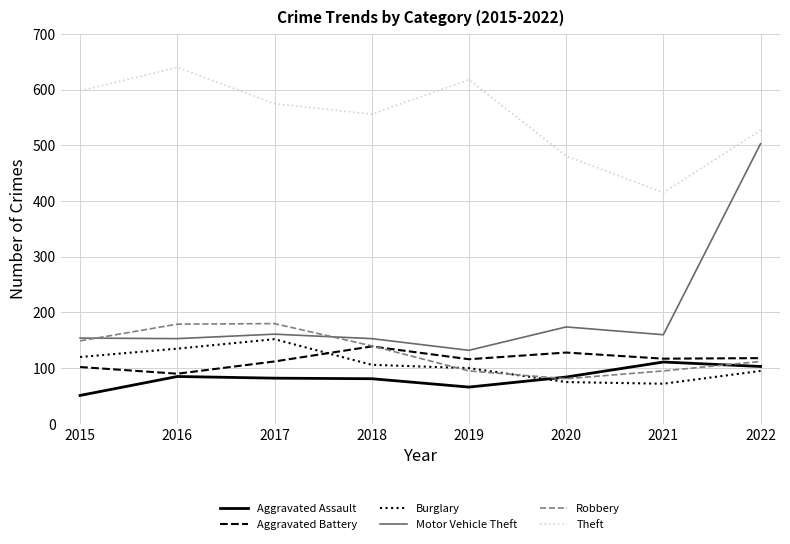

True or false: Burglary and Theft cross at least once.

False